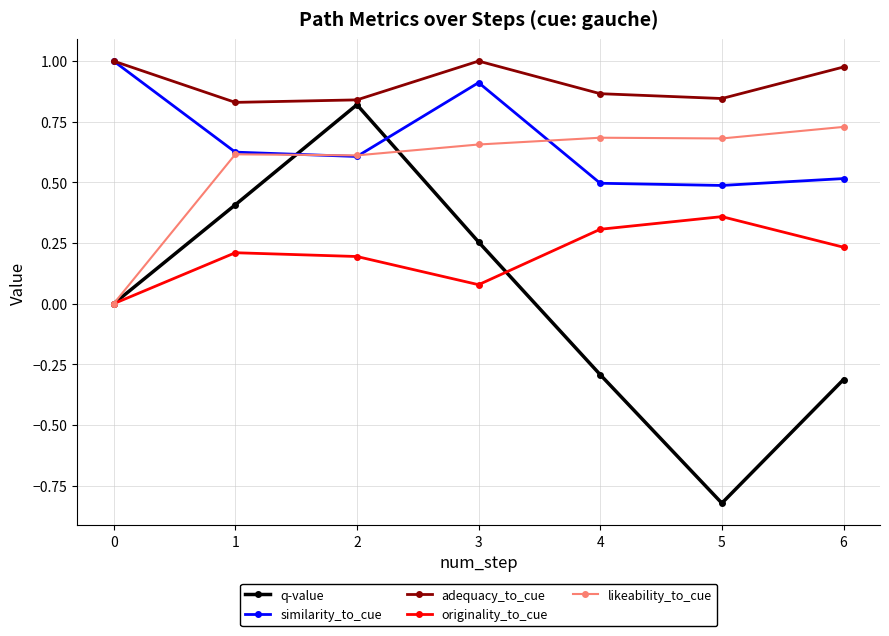

At 3, list the series in order from smallest to largest.

originality_to_cue, q-value, likeability_to_cue, similarity_to_cue, adequacy_to_cue